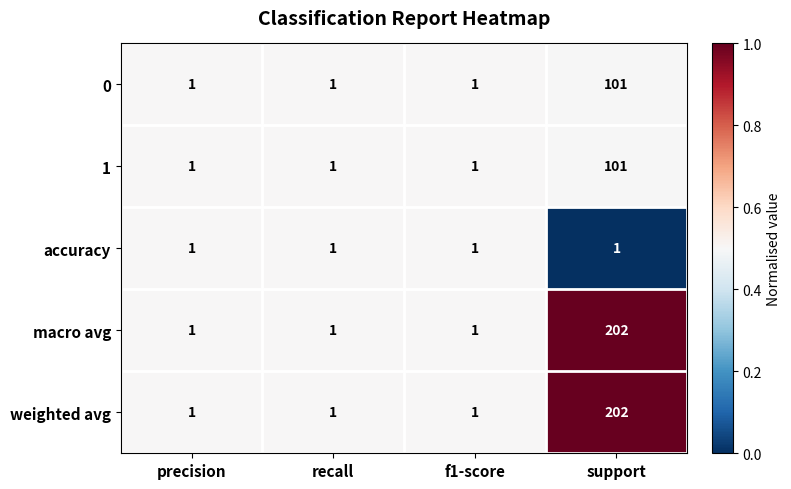

At which category does the chart reach its peak across all series?

support